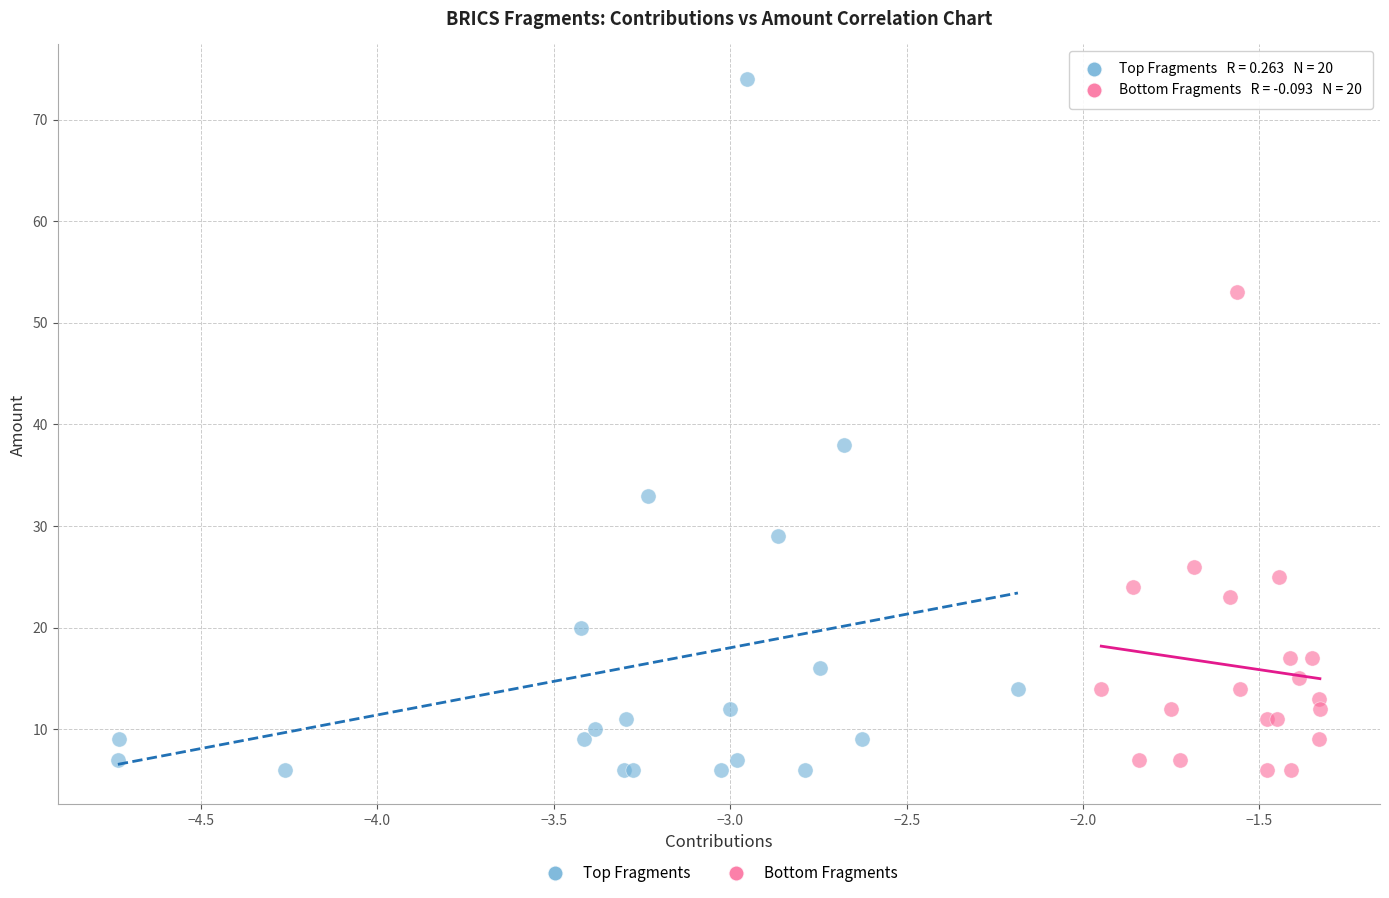

Which series has the widest spread of Y values?

Top Fragments